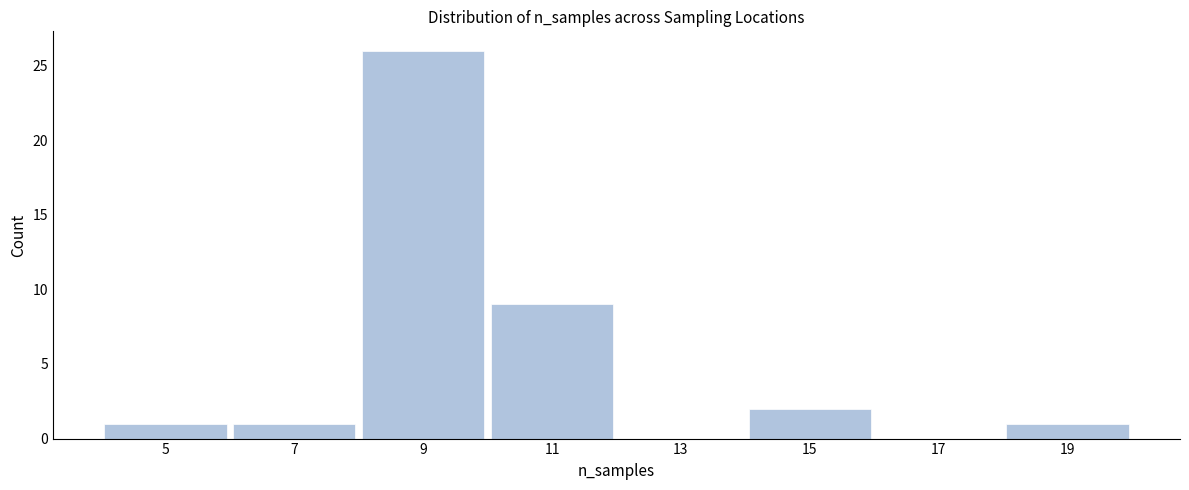

Reading right to left, what are all the values shown in this chart?

19=1	17=0	15=2	13=0	11=9	9=26	7=1	5=1